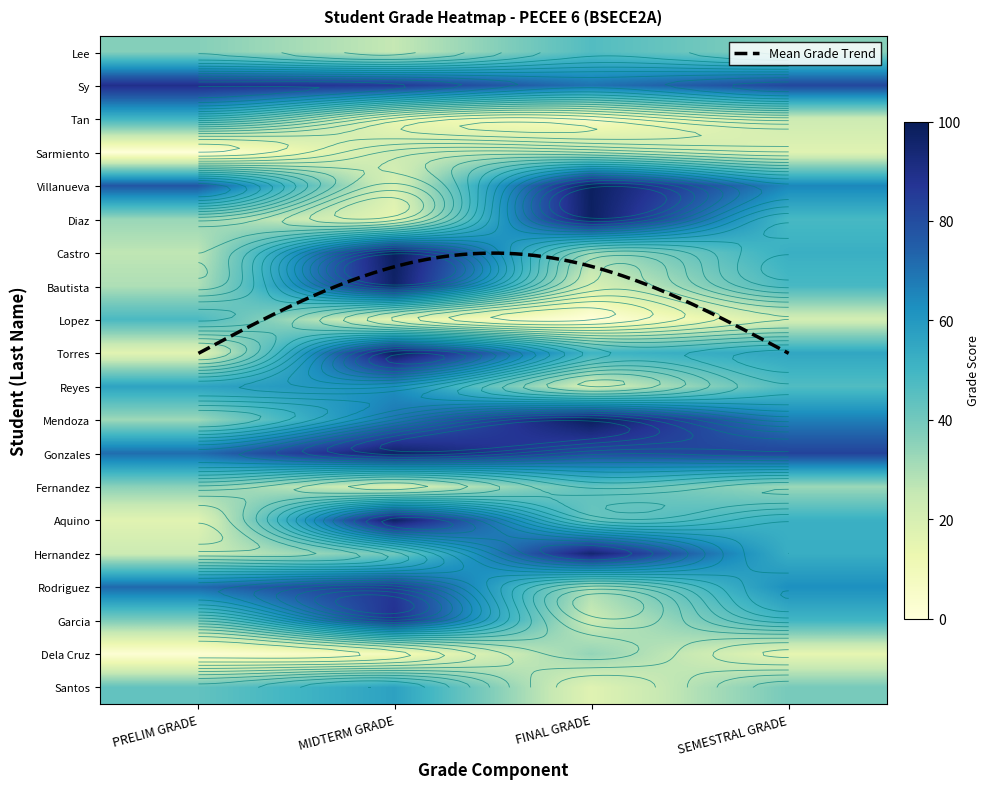

What is the average value of the Bautista series?

48.5